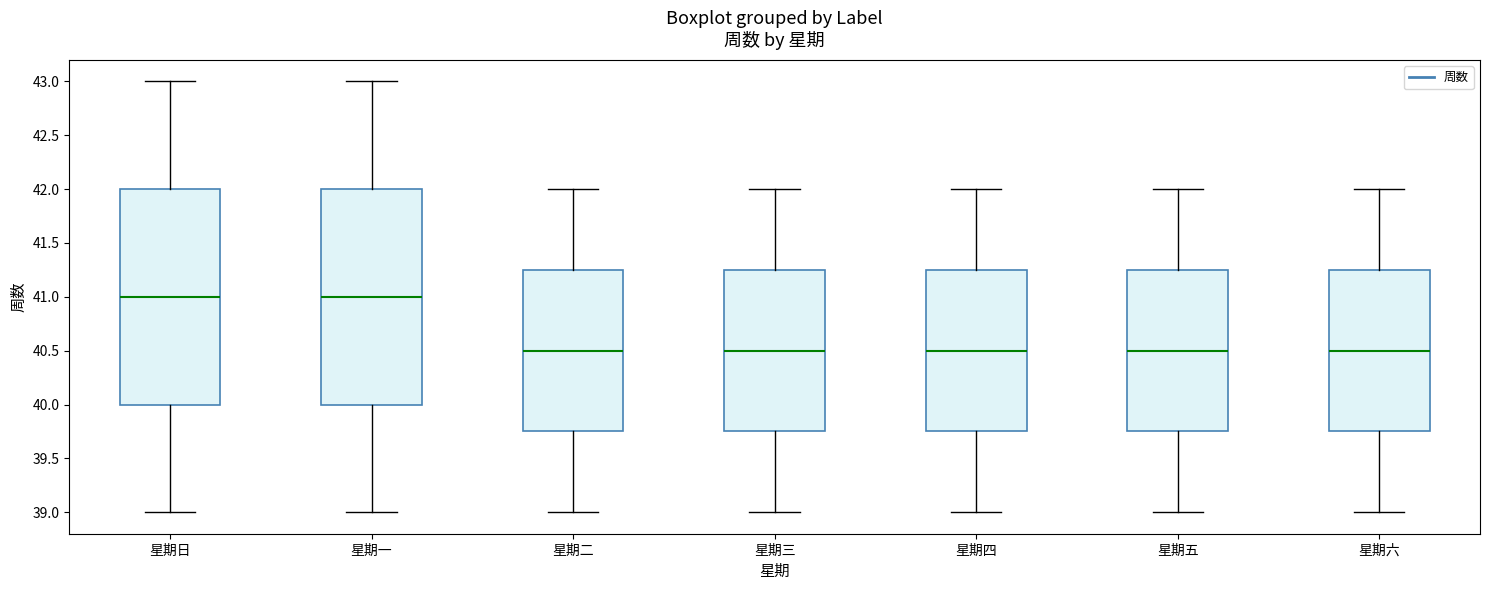

Reading left to right, transcribe this box plot: for each box, give where its median line is, the range the box spans, and where its two whiskers end, as read against the y-axis. The values are not printed on the chart, so give them approximately, as read against the axis.

星期日: median 41.00, box 40.00 to 42.00, whiskers 39.00 to 43.00
星期一: median 41.00, box 40.00 to 42.00, whiskers 39.00 to 43.00
星期二: median 40.50, box 39.75 to 41.25, whiskers 39.00 to 42.00
星期三: median 40.50, box 39.75 to 41.25, whiskers 39.00 to 42.00
星期四: median 40.50, box 39.75 to 41.25, whiskers 39.00 to 42.00
星期五: median 40.50, box 39.75 to 41.25, whiskers 39.00 to 42.00
星期六: median 40.50, box 39.75 to 41.25, whiskers 39.00 to 42.00